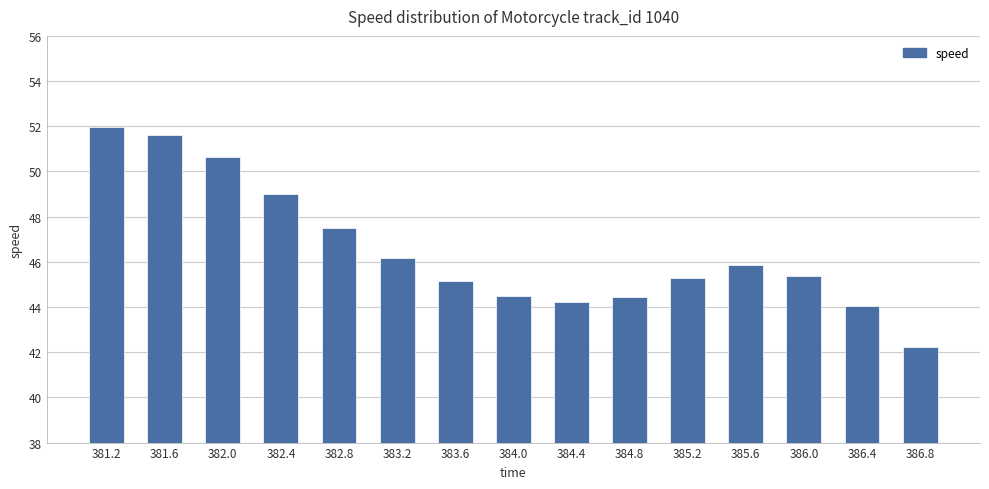

Are the bars horizontal?

No